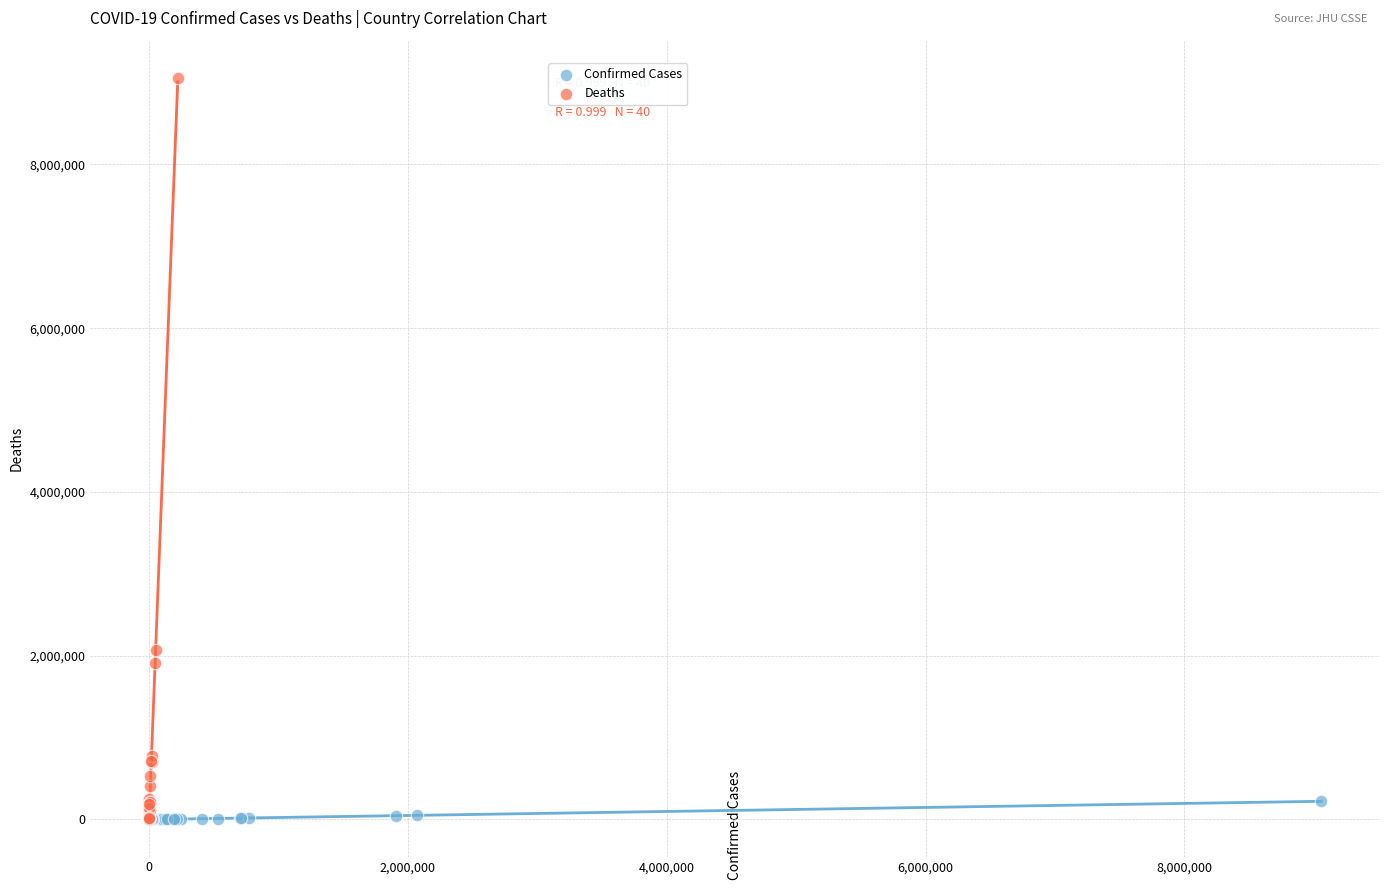

Which series reaches the maximum Y coordinate?

Deaths